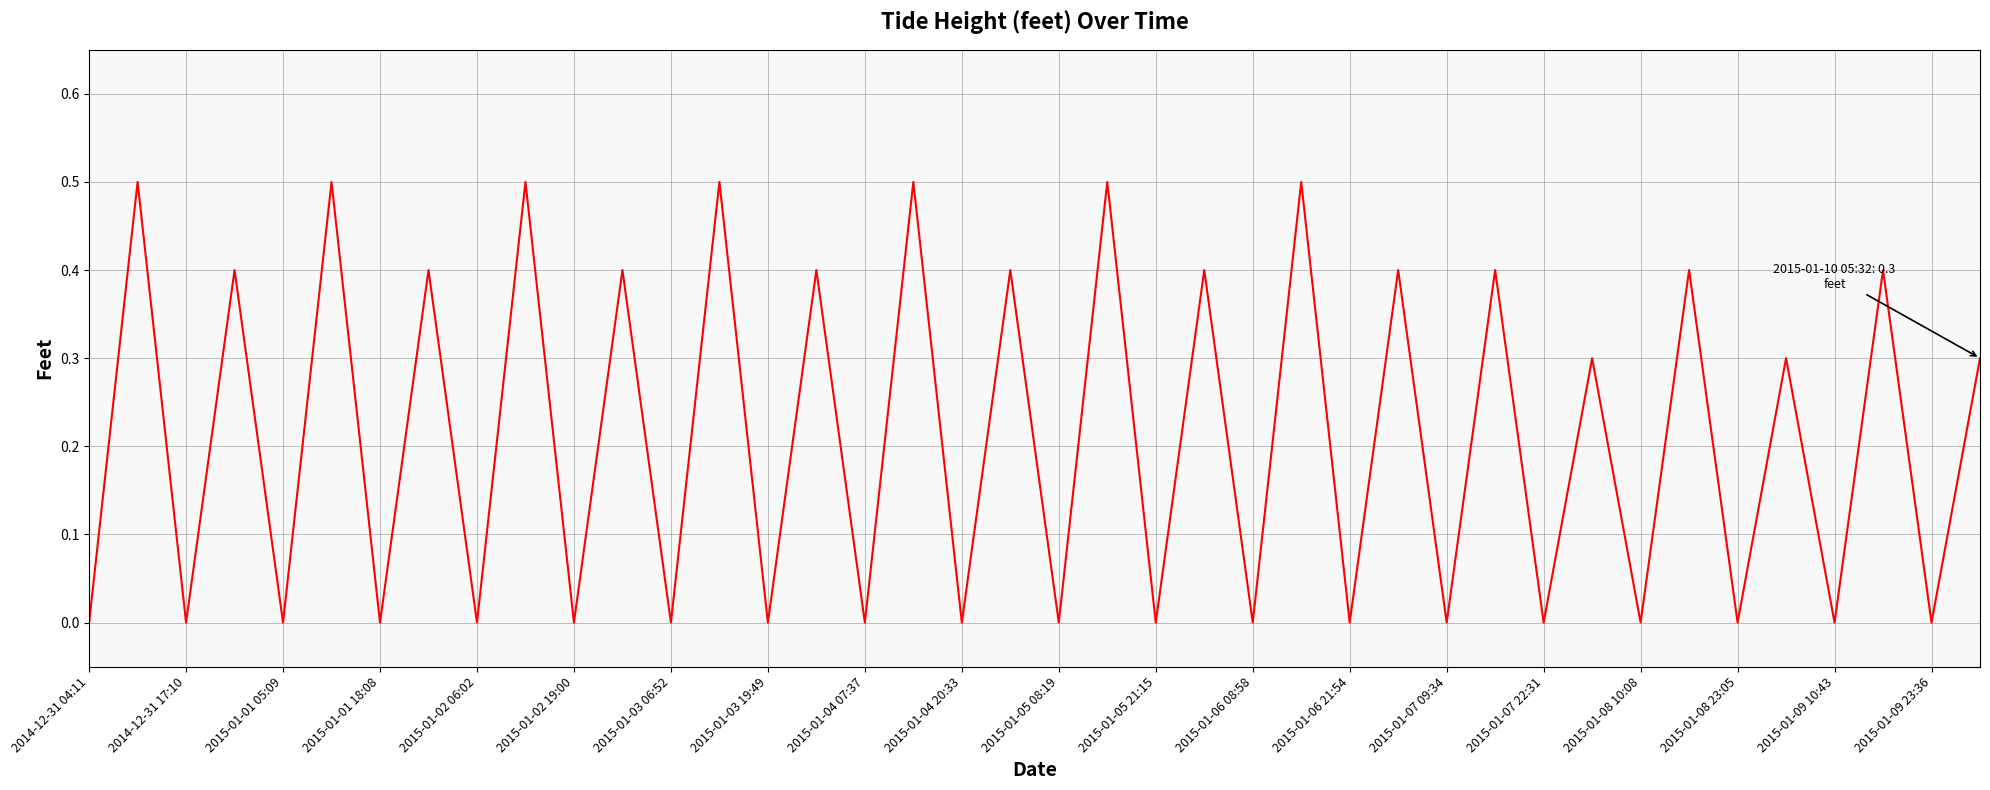

What is the greatest value displayed?

0.5